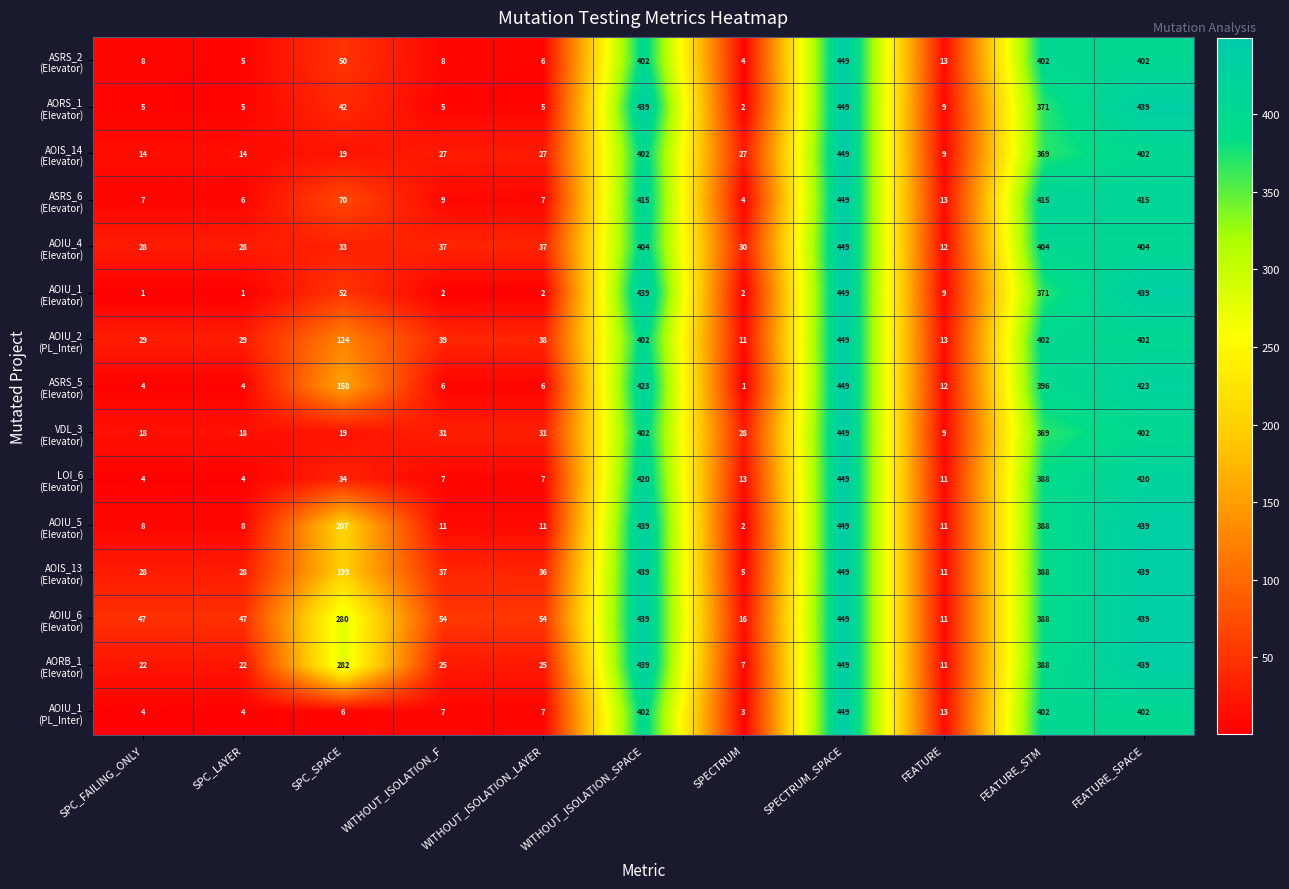

At which category does the chart reach its peak across all series?

SPECTRUM_SPACE